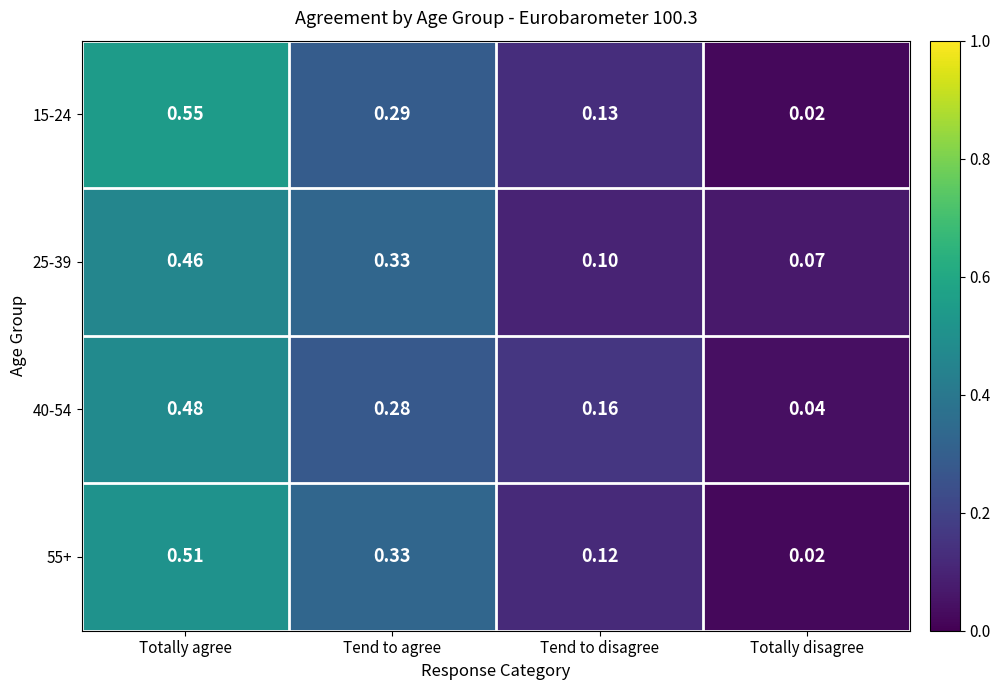

Which label corresponds to the largest value in the chart?

Totally agree